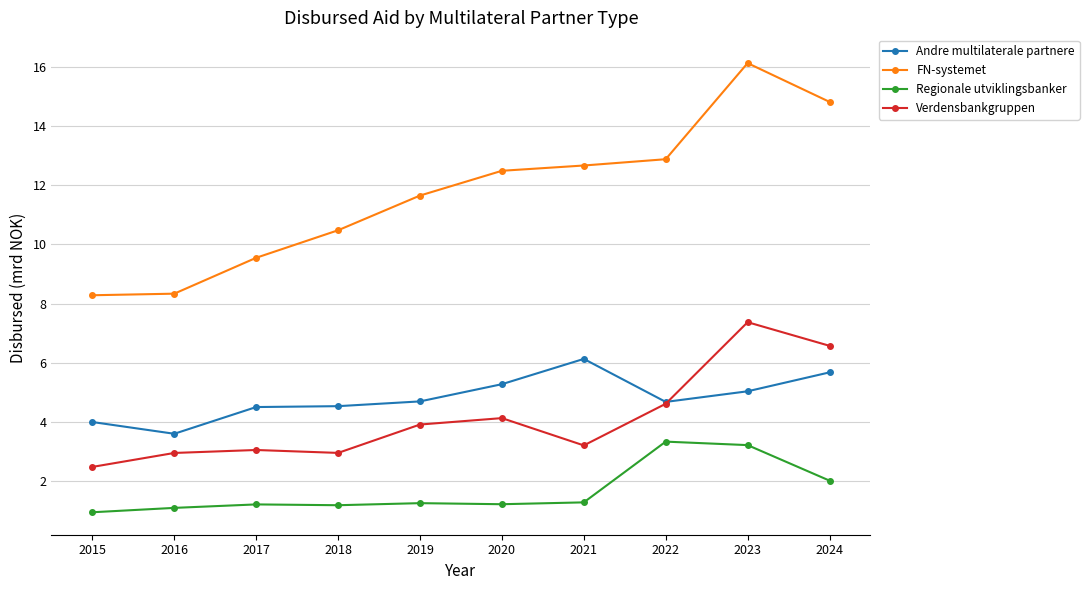

True or false: FN-systemet and Verdensbankgruppen cross at least once.

False